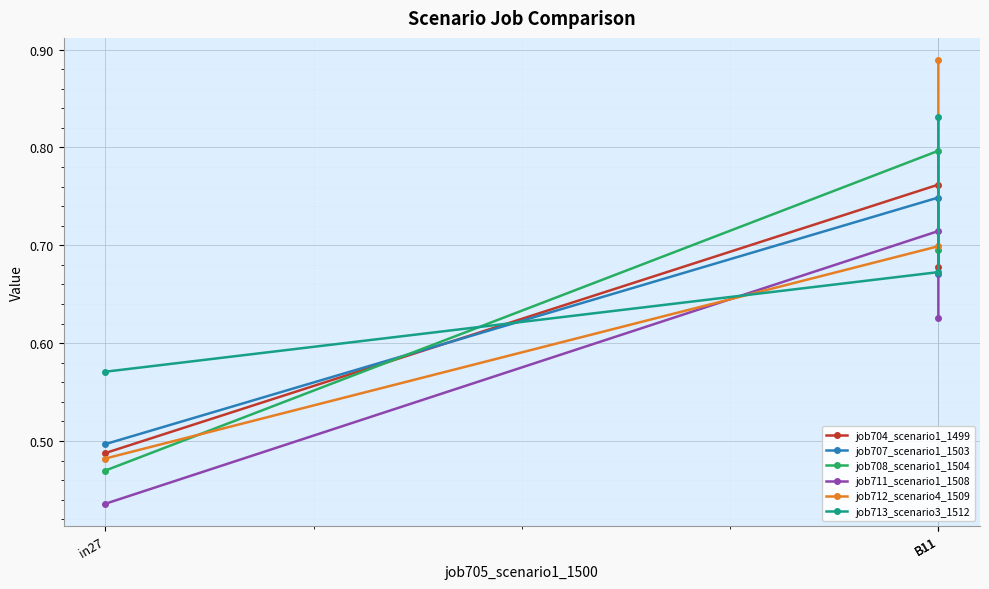

Reading right to left, transcribe all the data shown in this chart.

job704_scenario1_1499: B11=0.7	B11=0.8	in27=0.5
job707_scenario1_1503: B11=0.7	B11=0.7	in27=0.5
job708_scenario1_1504: B11=0.7	B11=0.8	in27=0.5
job711_scenario1_1508: B11=0.6	B11=0.7	in27=0.4
job712_scenario4_1509: B11=0.9	B11=0.7	in27=0.5
job713_scenario3_1512: B11=0.8	B11=0.7	in27=0.6